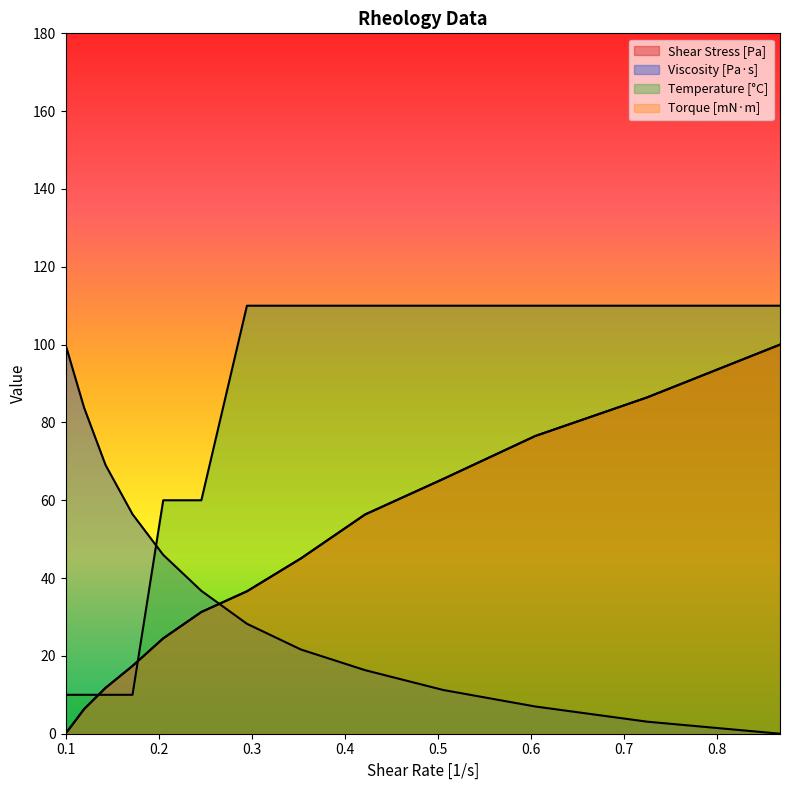

What is the value of the Temperature [°C] point at the 8th from the left?

110.0